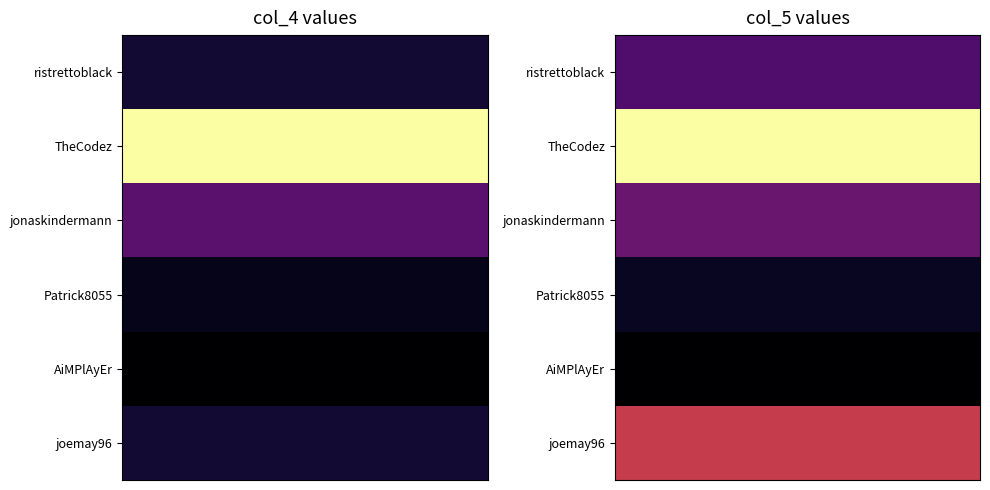

Rank the series at col_5 from lowest to highest value.

AiMPlAyEr, Patrick8055, ristrettoblack, jonaskindermann, joemay96, TheCodez